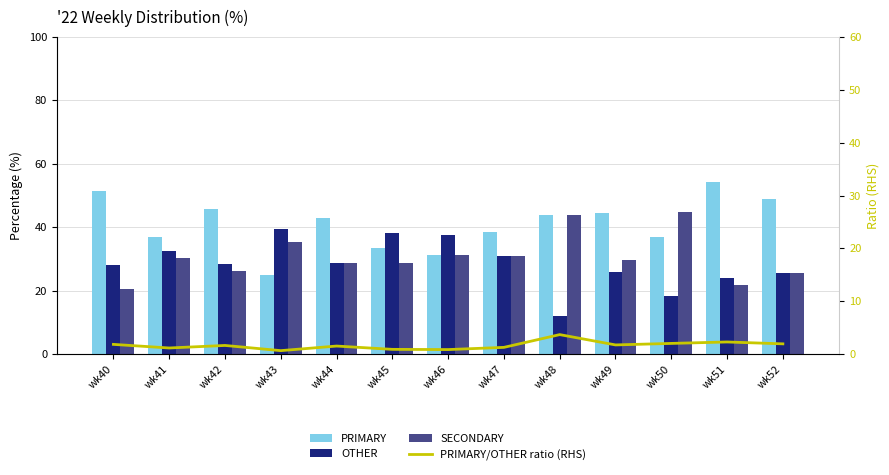

What is the value of the PRIMARY/OTHER ratio (RHS) bar at the 10th from the left?

1.7